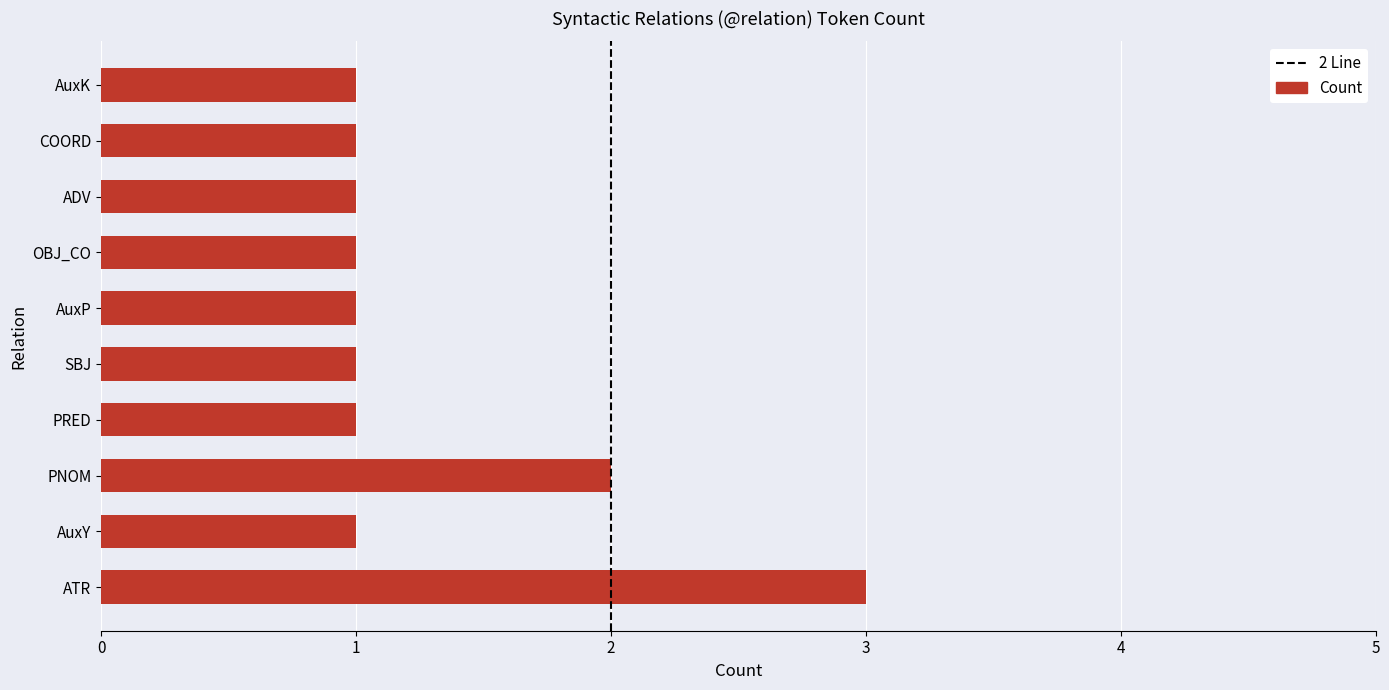

What is the minimum value shown in the chart?

1